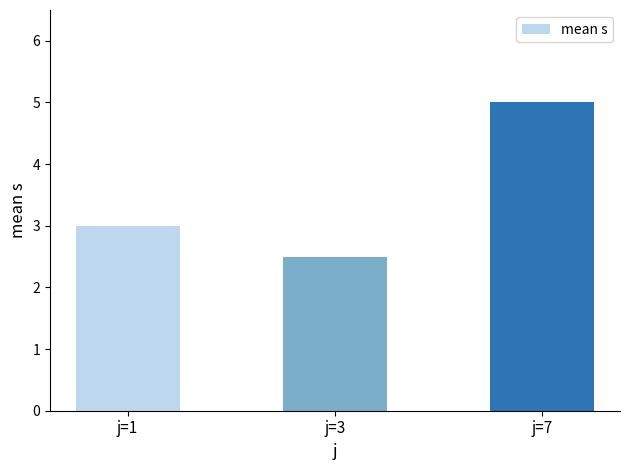

True or false: the data shows 5.0 at j=7.

True